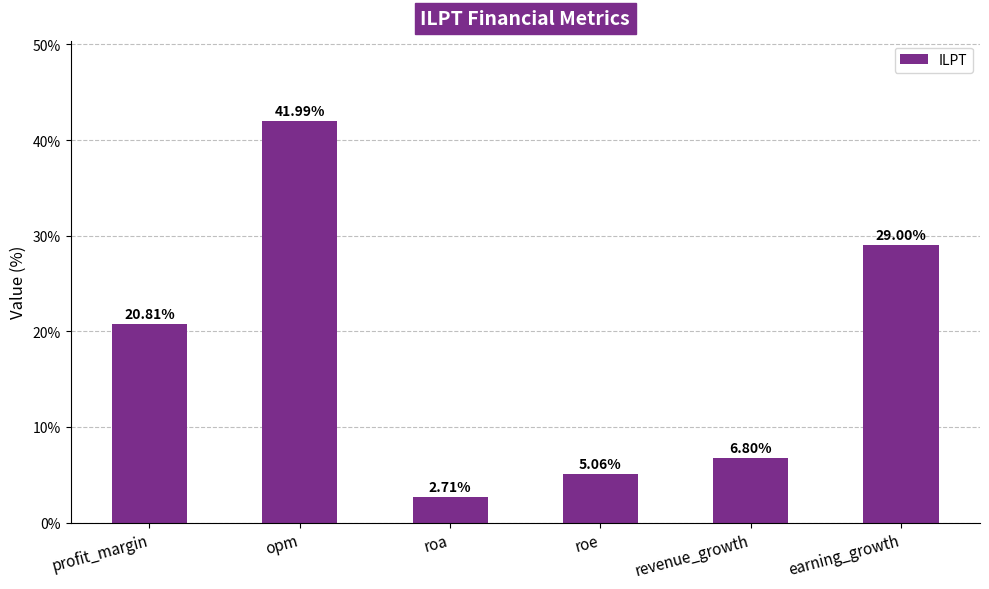

What is the label of the 6th bar from the right?

profit_margin